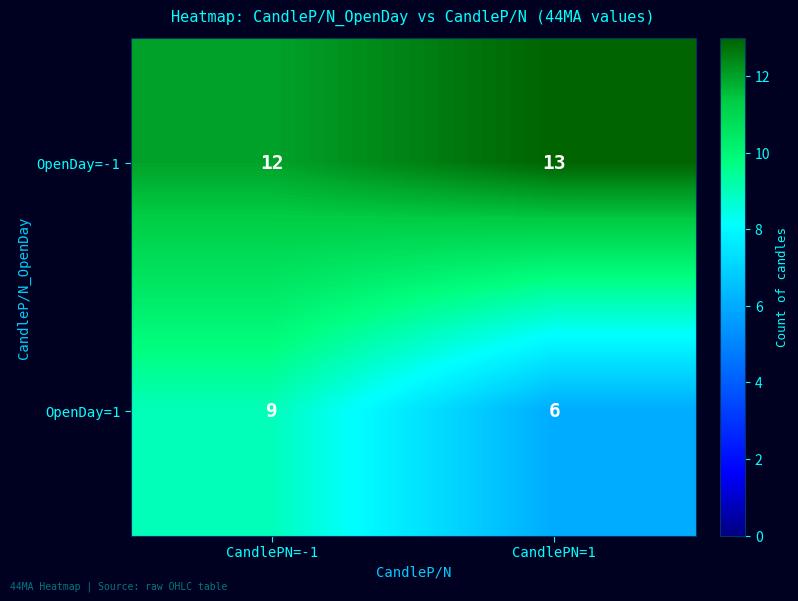

What is the sum of the OpenDay=-1 values at CandlePN=-1 and CandlePN=1?

25